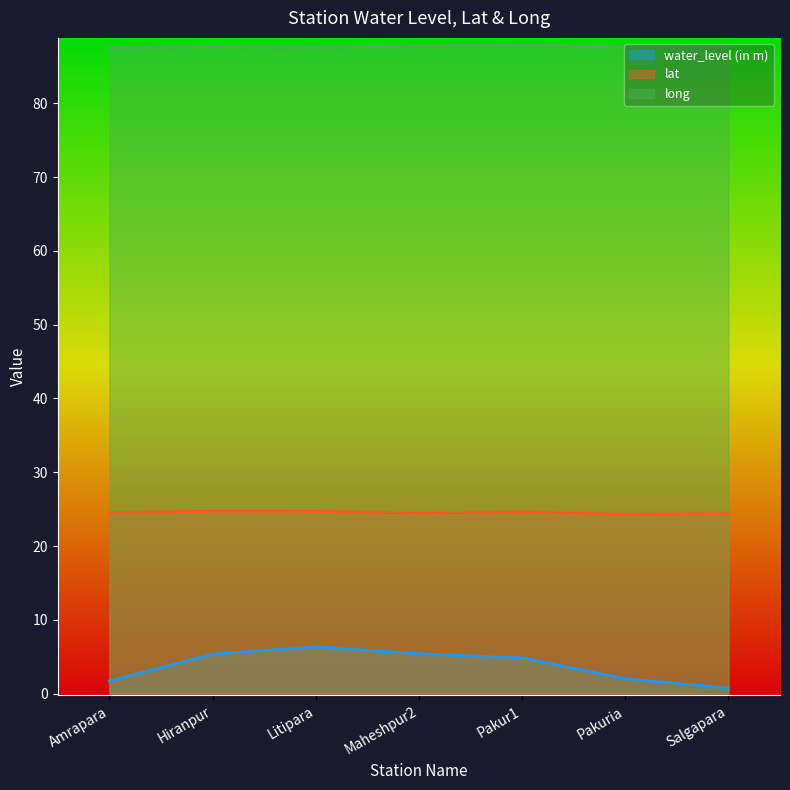

True or false: lat and water_level (in m) cross at least once.

False